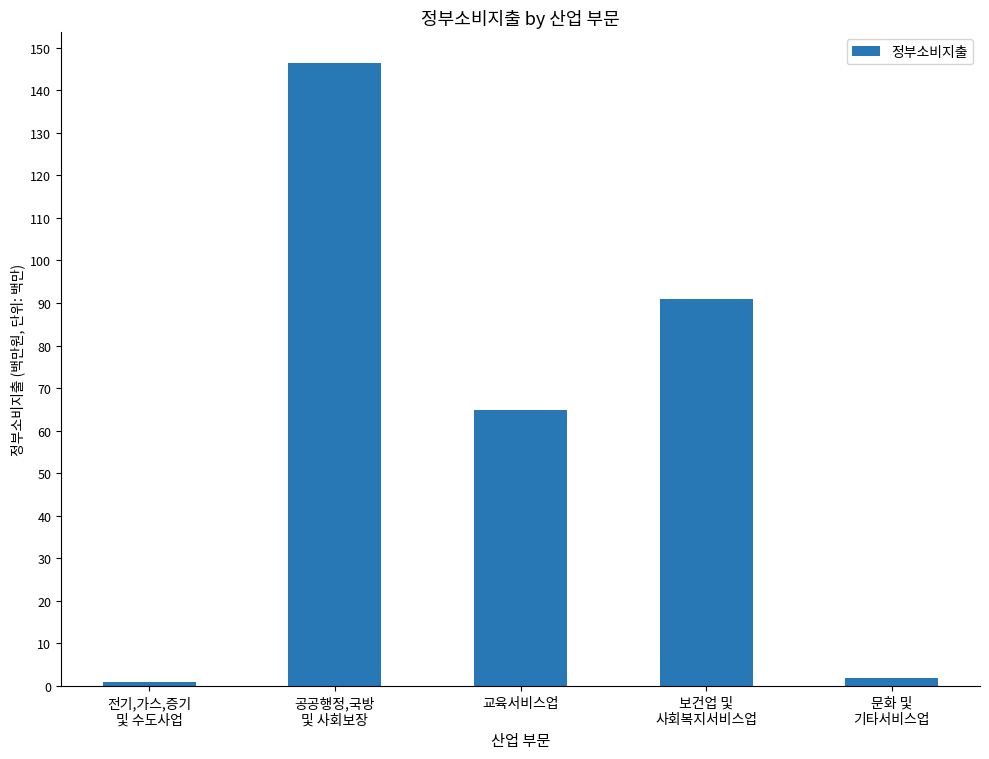

What is the change in value from 전기,가스,증기
및 수도사업 to 문화 및
기타서비스업?

+924725